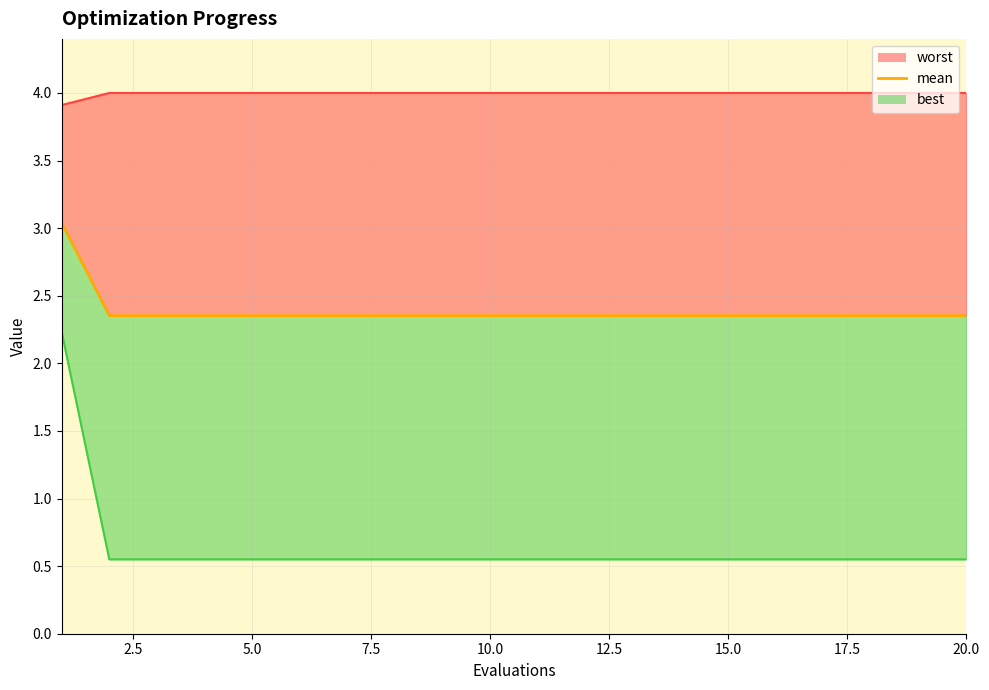

What is the sum of the worst values at 10 and 14?

4.7